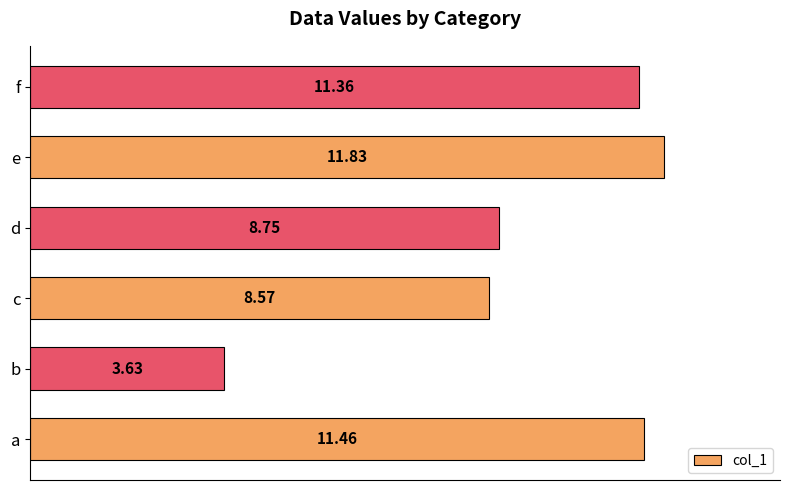

What is the change in value from d to e?

+3.1